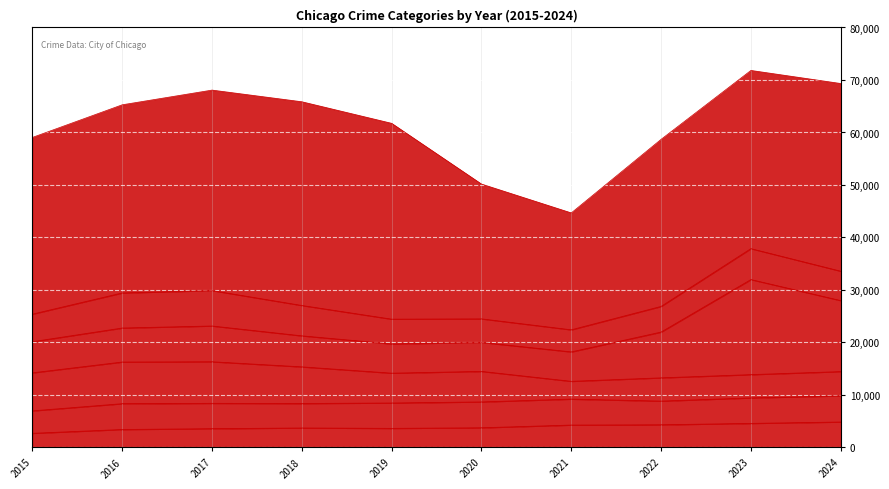

The Robbery series shows 6682 at 2016. True or false?

True